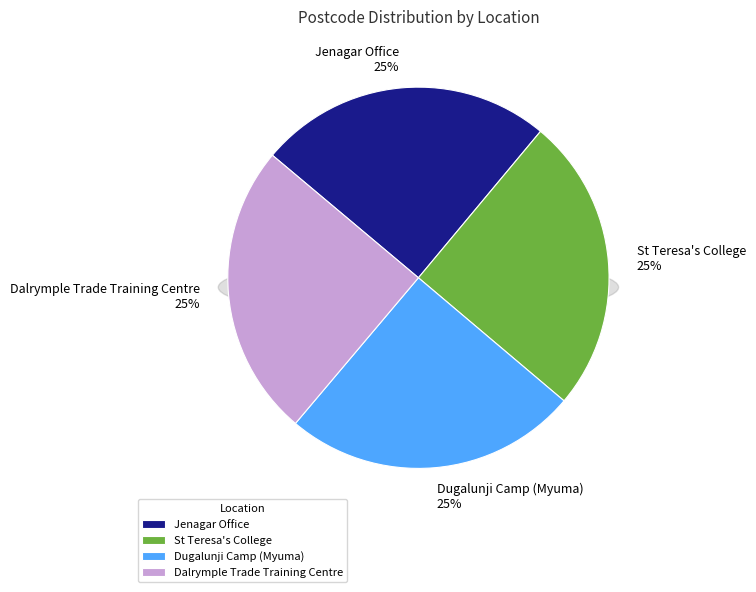

How many slices are in this pie chart?

4